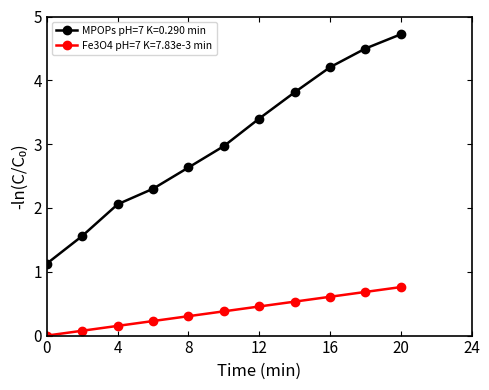

At how many categories does at least one series exceed 1?

11